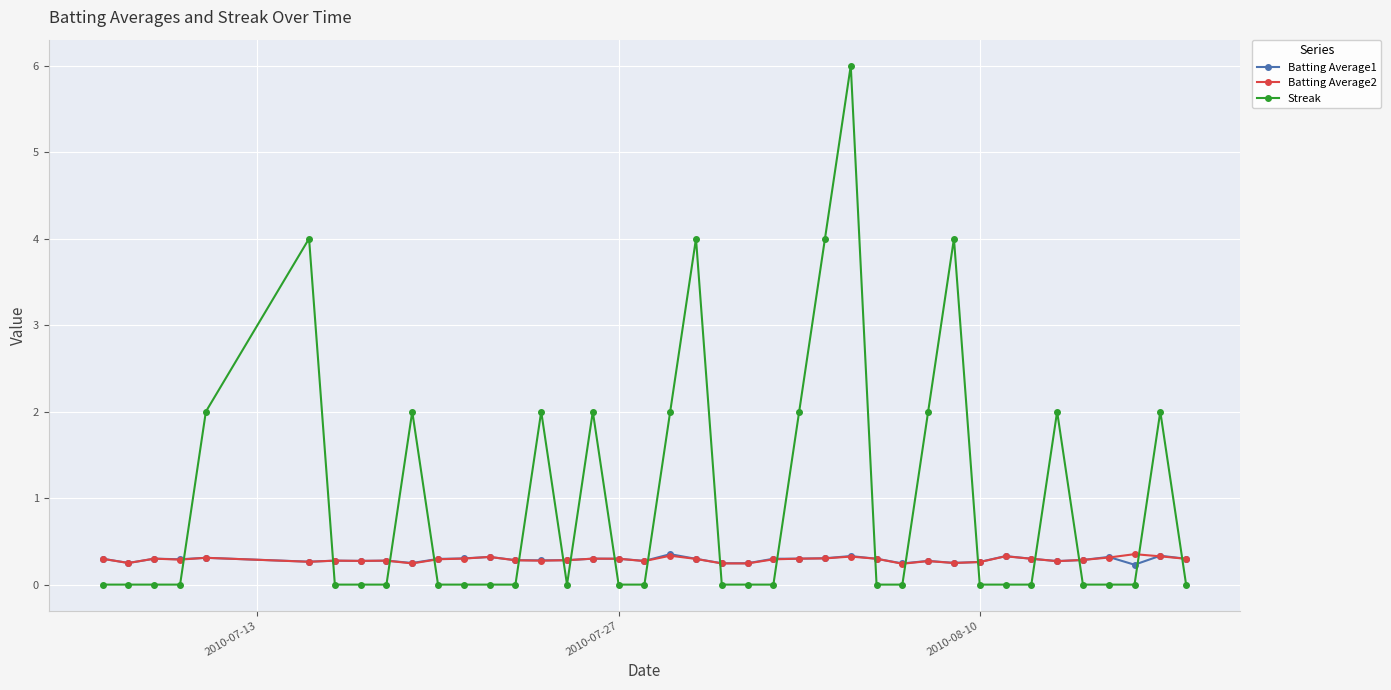

True or false: Streak and Batting Average2 cross at least once.

True